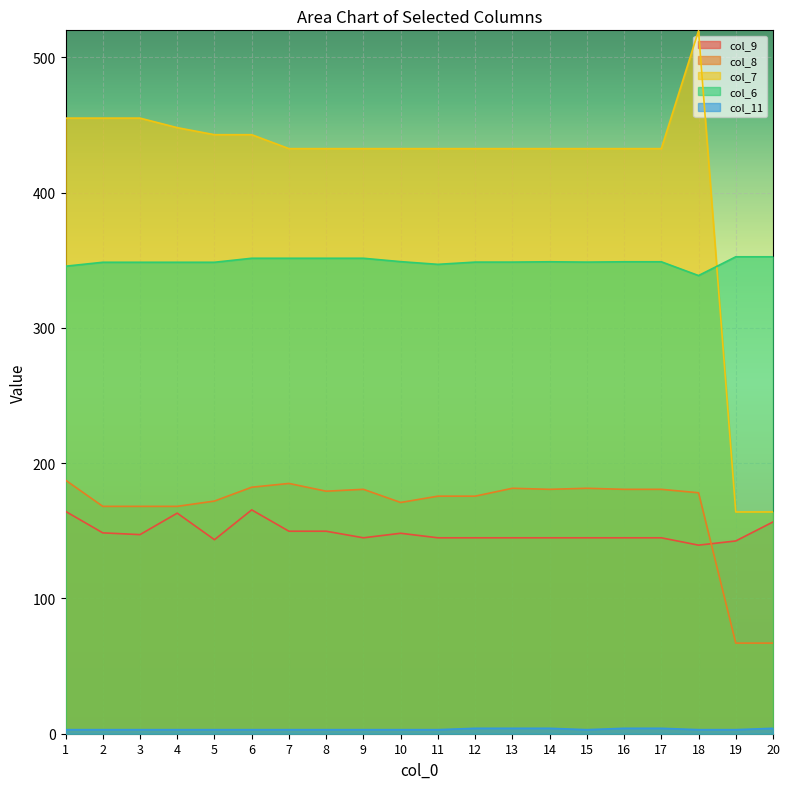

What are all the series names shown in the legend?

col_9, col_8, col_7, col_6, col_11